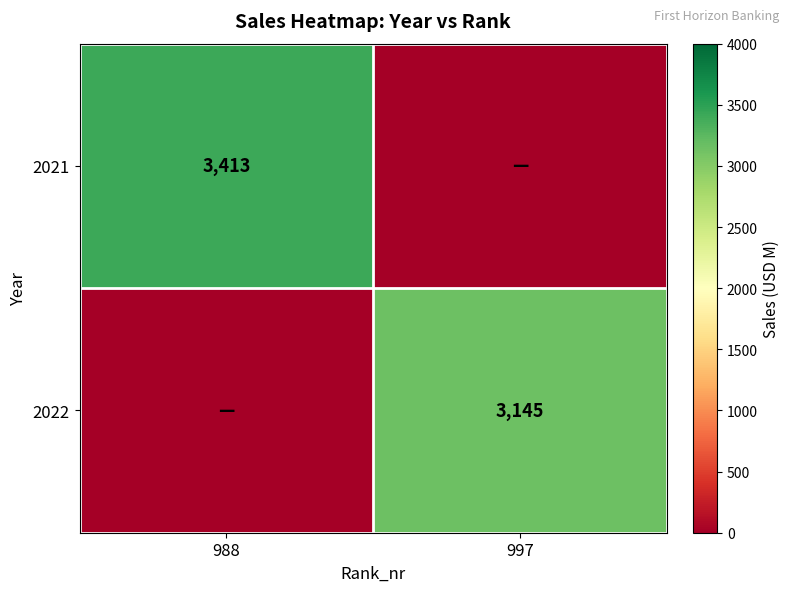

The value of 2022 at 997 is 3145. True or false?

True